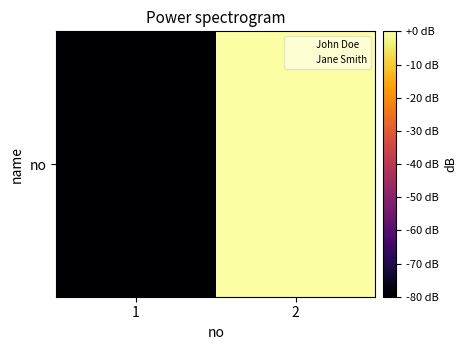

Which has a higher value, 2 or 1?

2